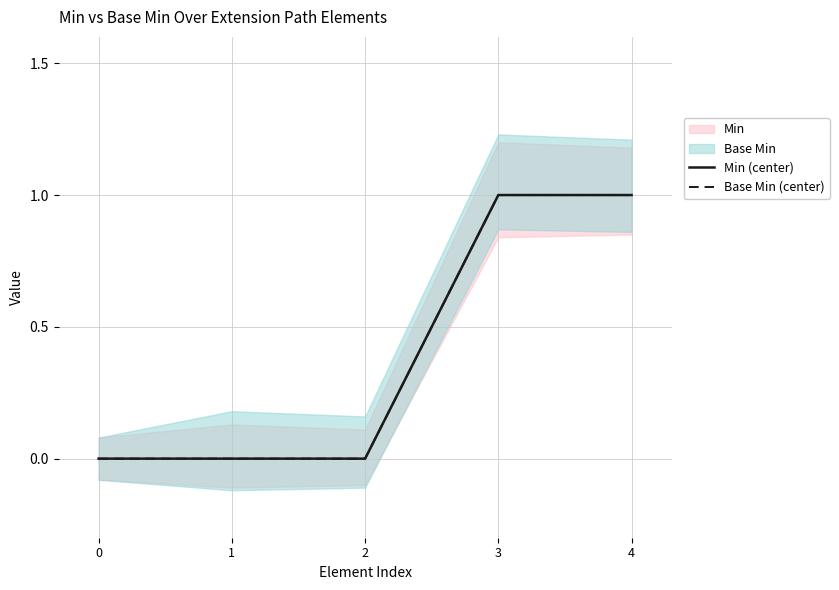

True or false: Min (center) and Base Min (center) intersect in this chart.

False